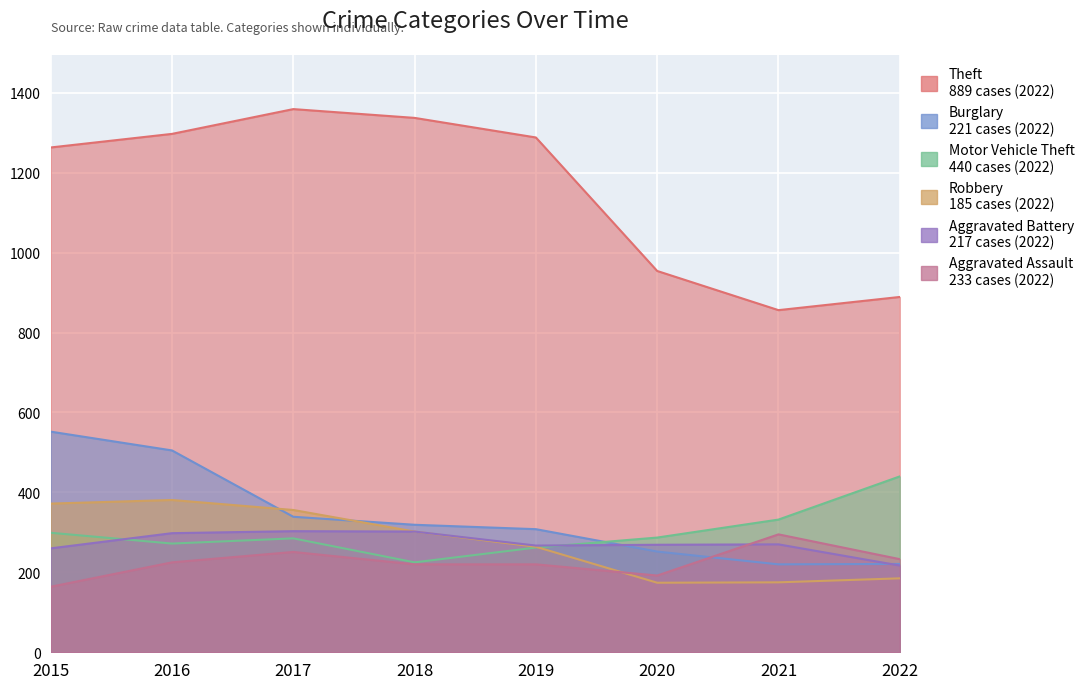

What are all the series names shown in the legend?

Theft, Burglary, Motor Vehicle Theft, Robbery, Aggravated Battery, Aggravated Assault